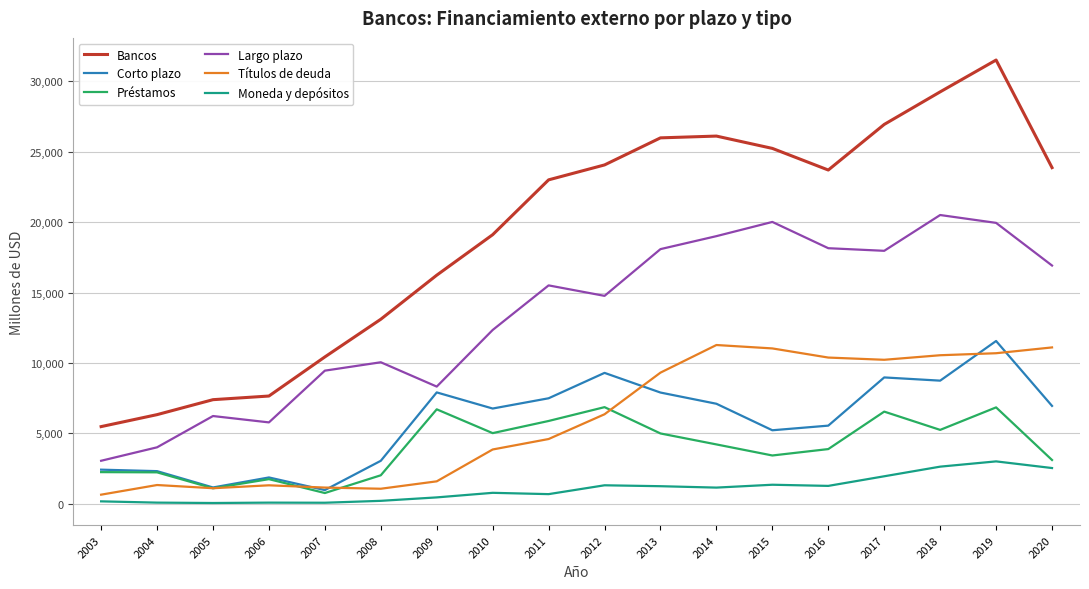

Is it true that Largo plazo equals 8859 at 2006?

False